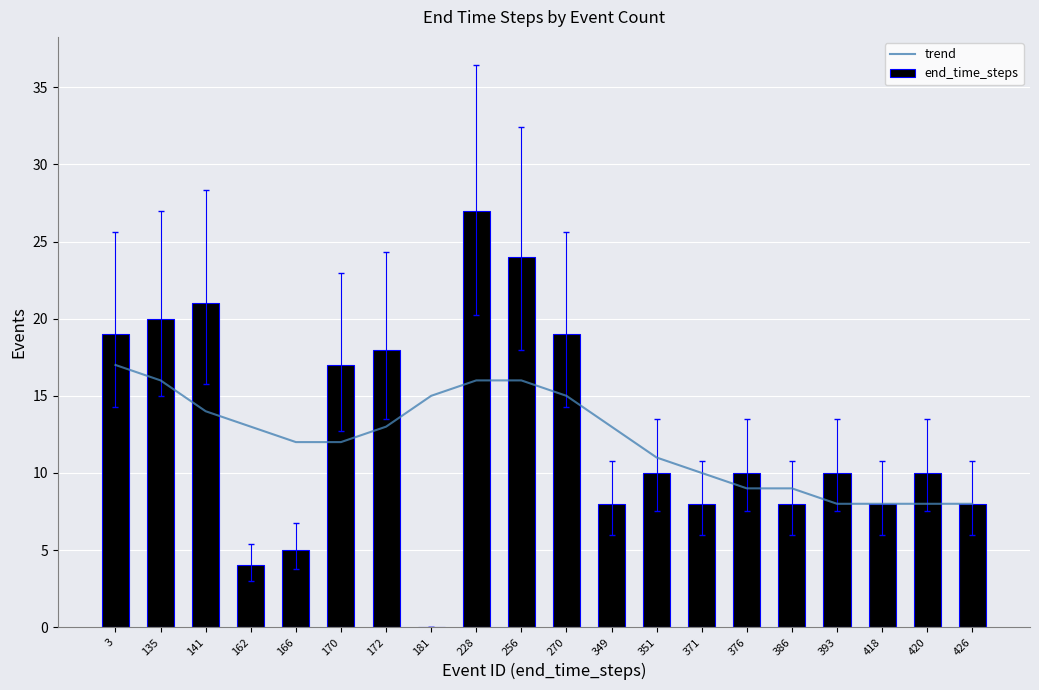

What is the difference between the maximum and minimum values in the end_time_steps series?

27